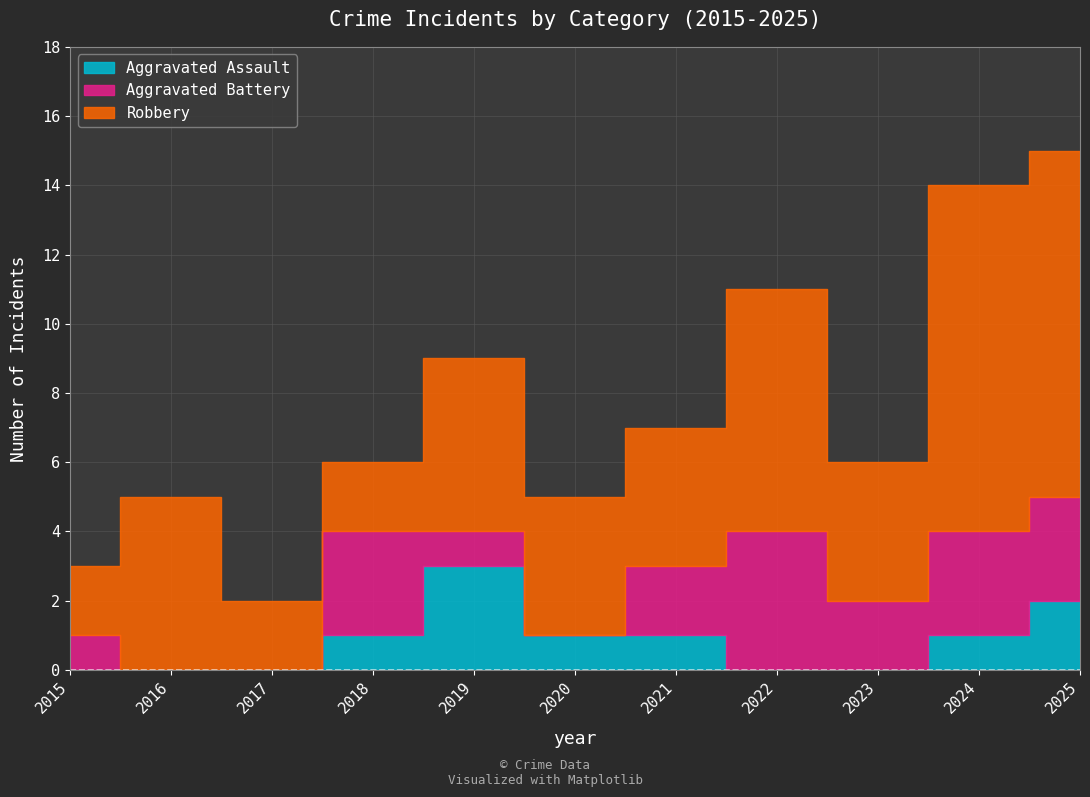

Rank the categories by Robbery value from highest to lowest.

2024, 2025, 2022, 2016, 2019, 2020, 2021, 2023, 2015, 2017, 2018